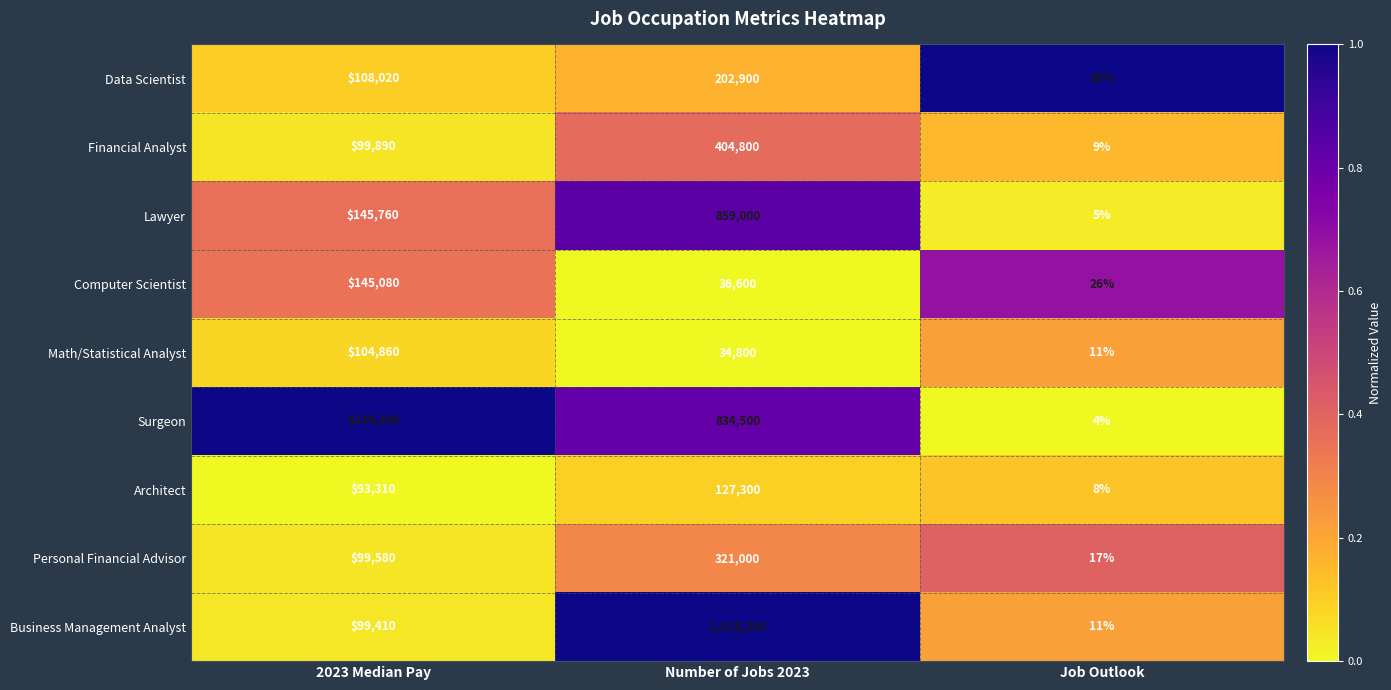

Reading right to left, list all the values displayed in this chart.

Data Scientist: Job Outlook=36	Number of Jobs 2023=202900	2023 Median Pay=108020
Financial Analyst: Job Outlook=9	Number of Jobs 2023=404800	2023 Median Pay=99890
Lawyer: Job Outlook=5	Number of Jobs 2023=859000	2023 Median Pay=145760
Computer Scientist: Job Outlook=26	Number of Jobs 2023=36600	2023 Median Pay=145080
Math/Statistical Analyst: Job Outlook=11	Number of Jobs 2023=34800	2023 Median Pay=104860
Surgeon: Job Outlook=4	Number of Jobs 2023=834500	2023 Median Pay=239200
Architect: Job Outlook=8	Number of Jobs 2023=127300	2023 Median Pay=93310
Personal Financial Advisor: Job Outlook=17	Number of Jobs 2023=321000	2023 Median Pay=99580
Business Management Analyst: Job Outlook=11	Number of Jobs 2023=1018300	2023 Median Pay=99410